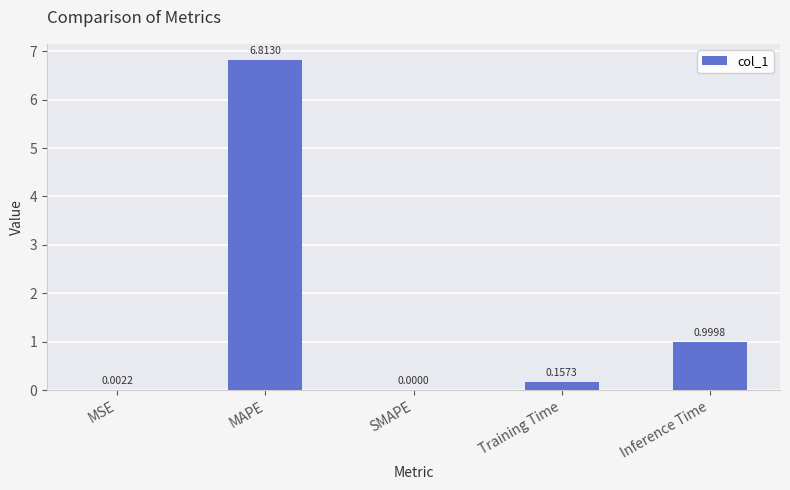

Which category has the highest value across all series?

MAPE